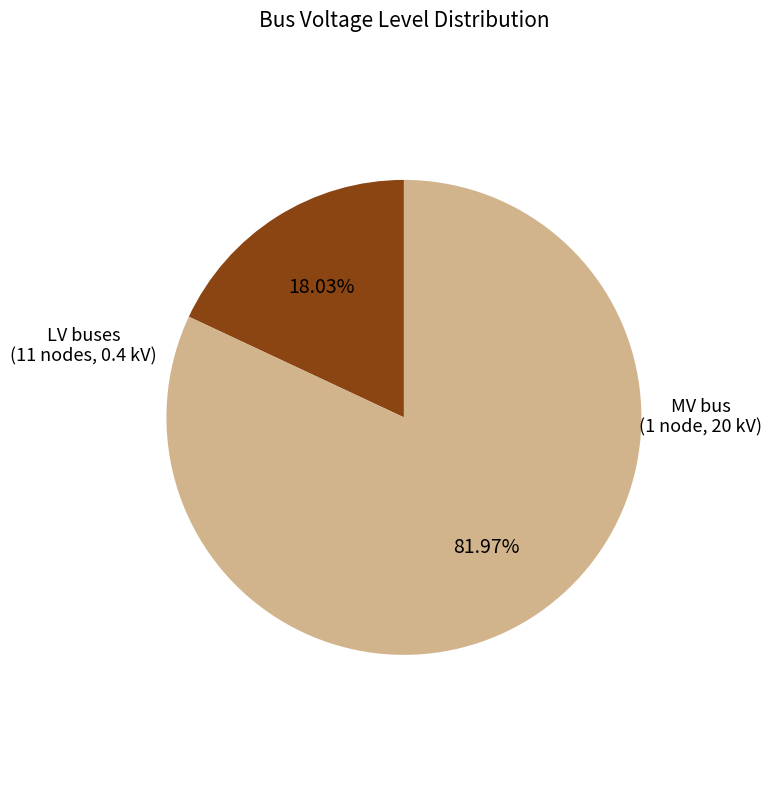

To the nearest percent, what is the difference between the largest and smallest slice percentages?

64%